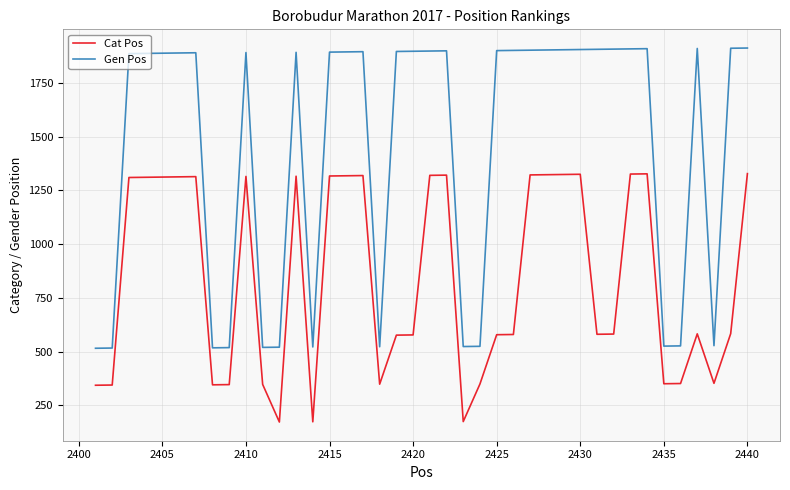

True or false: Gen Pos and Cat Pos cross at least once.

False